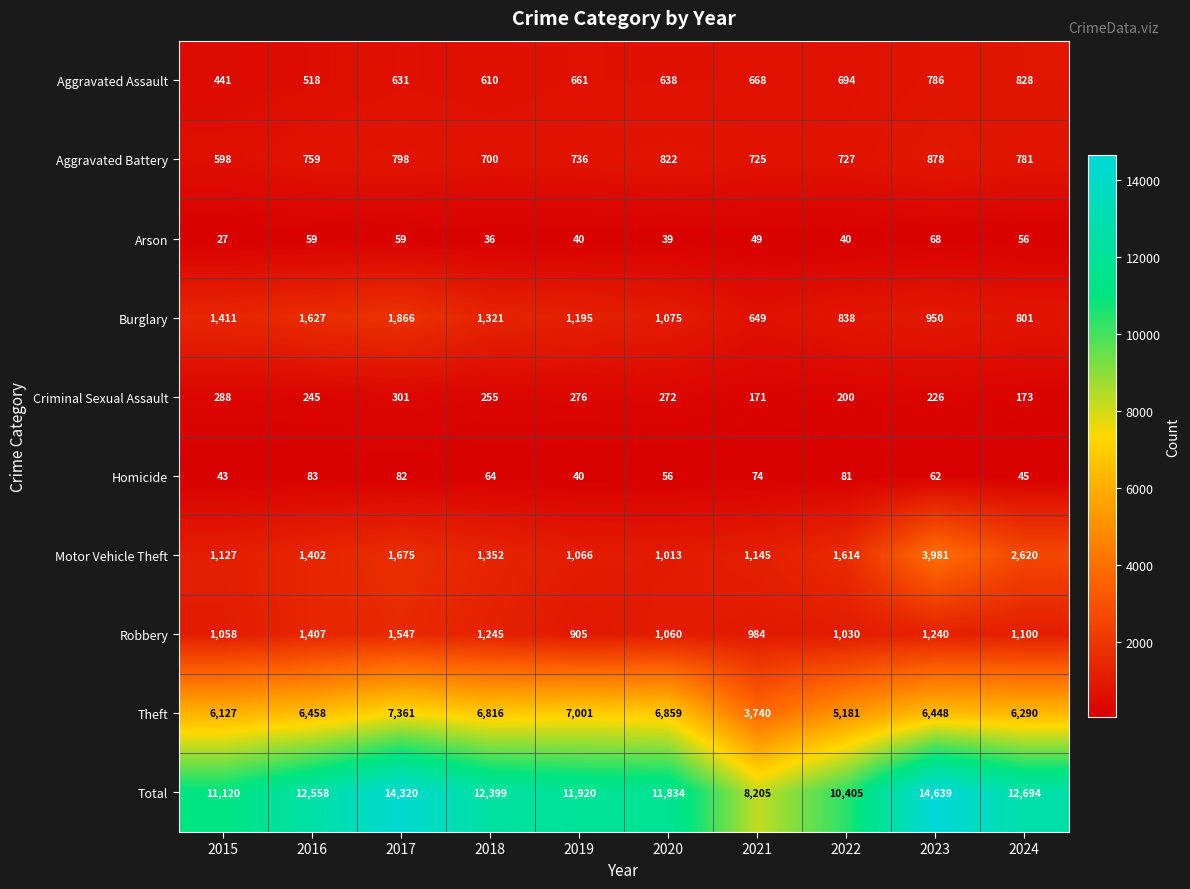

Is it true that Burglary equals 801 at 2024?

True